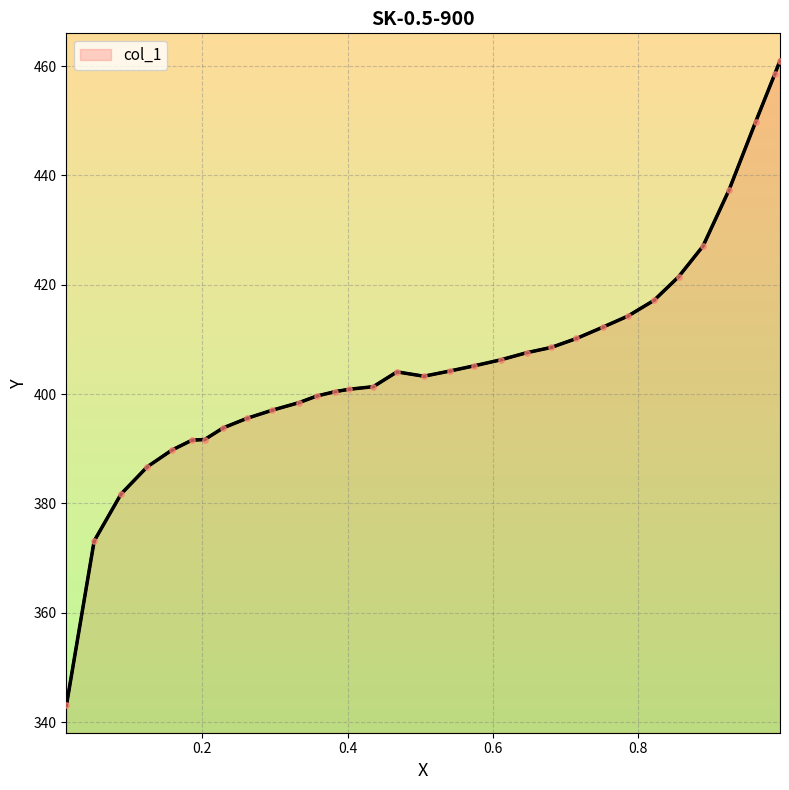

What is the maximum value shown in the chart?

461.0